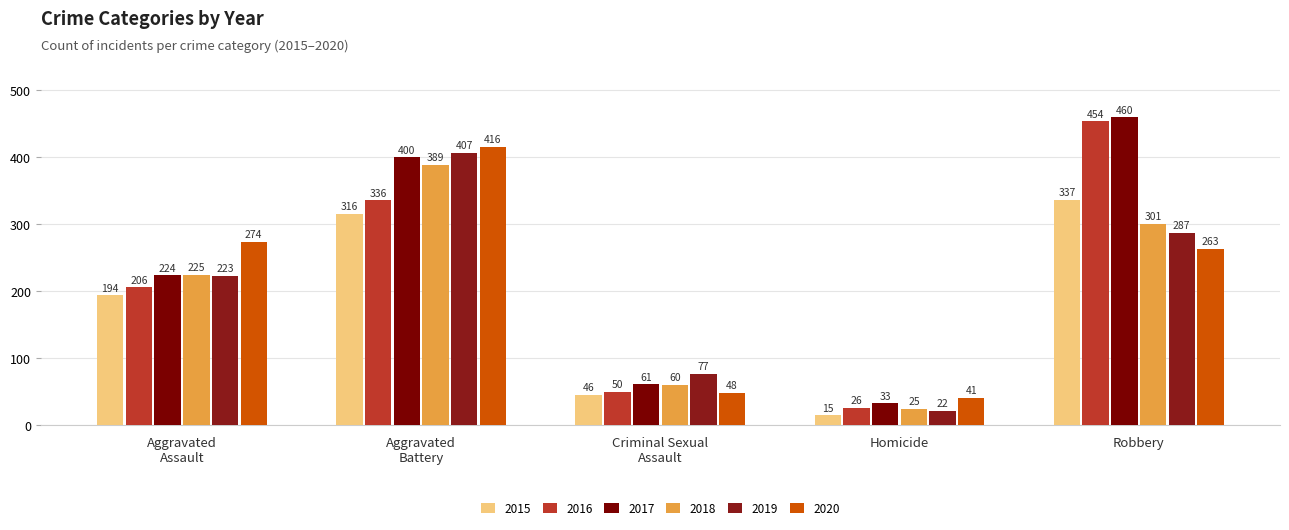

At how many categories does at least one series exceed 111?

3